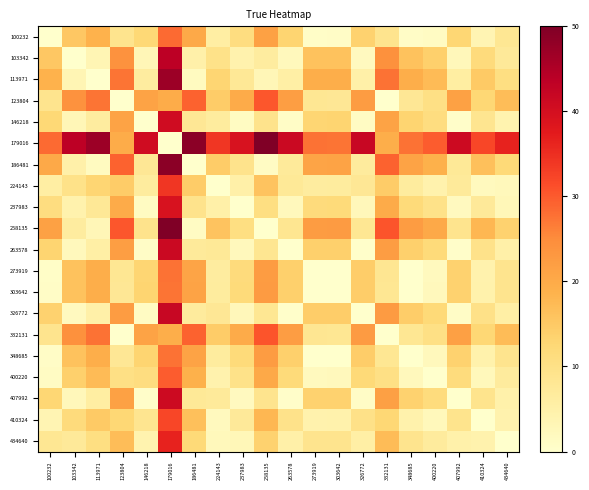

Rank the series by their maximum value, from lowest to highest.

303642, 348685, 273919, 100232, 400220, 123804, 332131, 410324, 224143, 434640, 237983, 146218, 407992, 263578, 326772, 103342, 113971, 186481, 179016, 258135